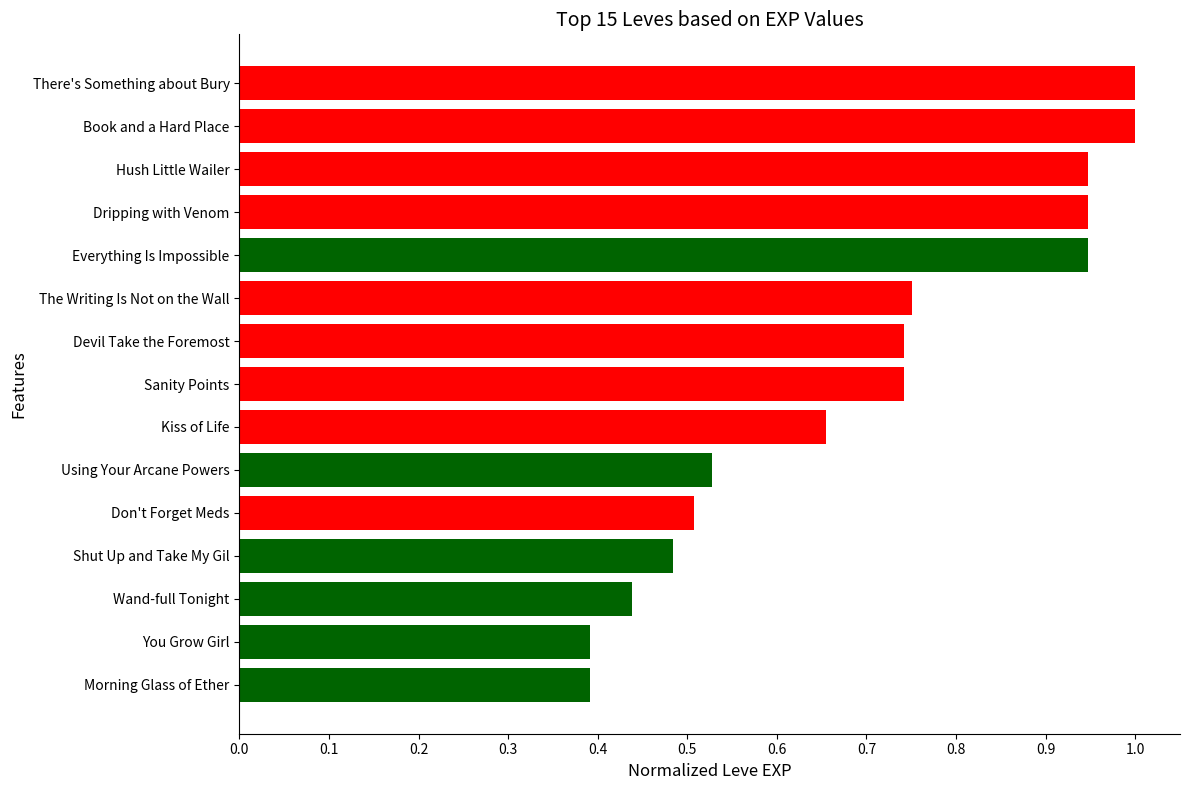

What is the difference between the maximum and minimum values?

0.6